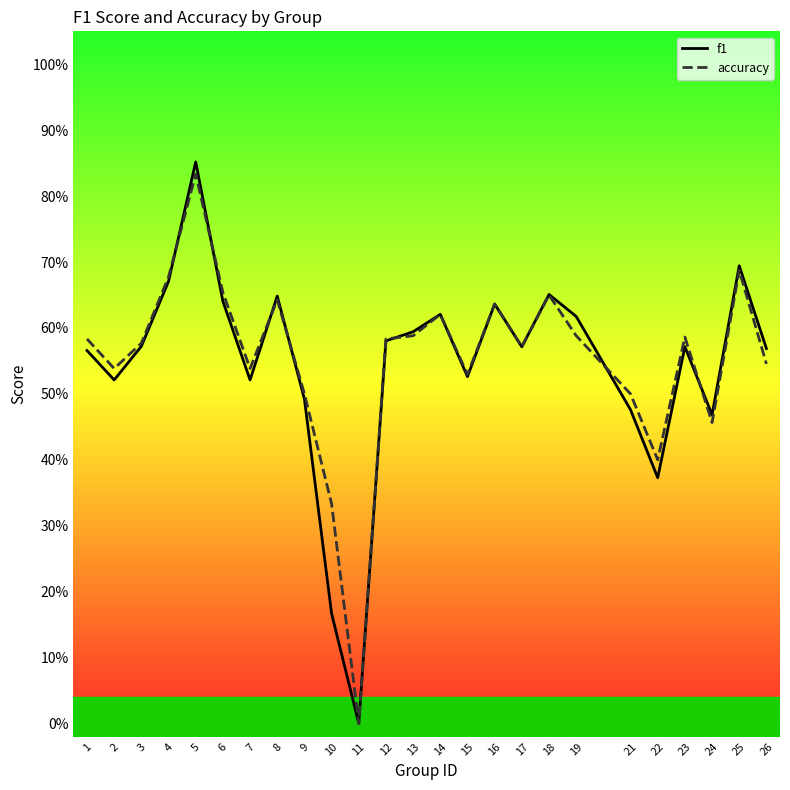

At how many categories does at least one series exceed 0?

24